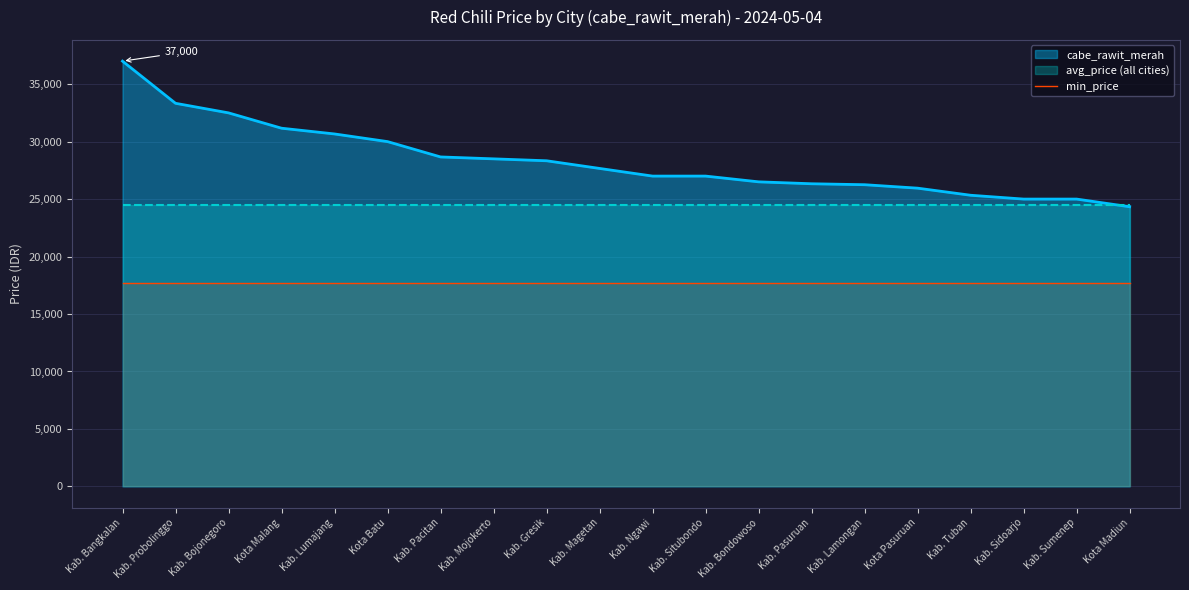

What is the approximate value of min_price at Kab. Sumenep?

17666